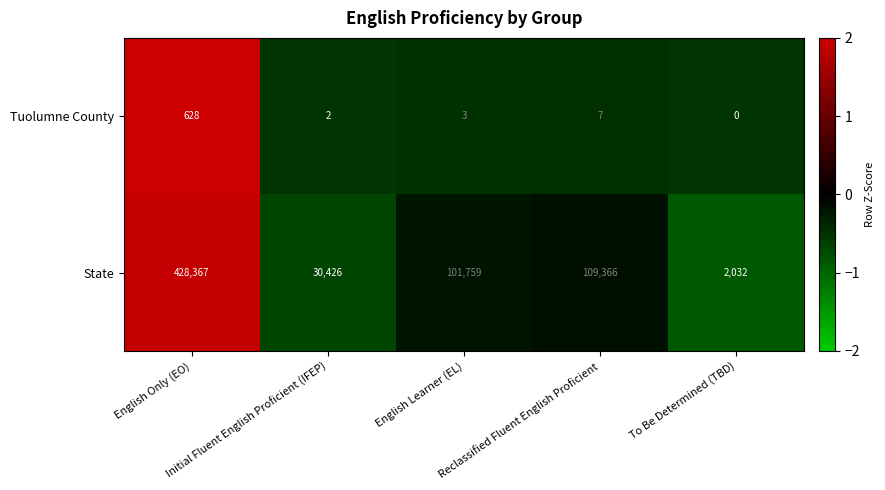

Which series has the largest total across all categories?

State